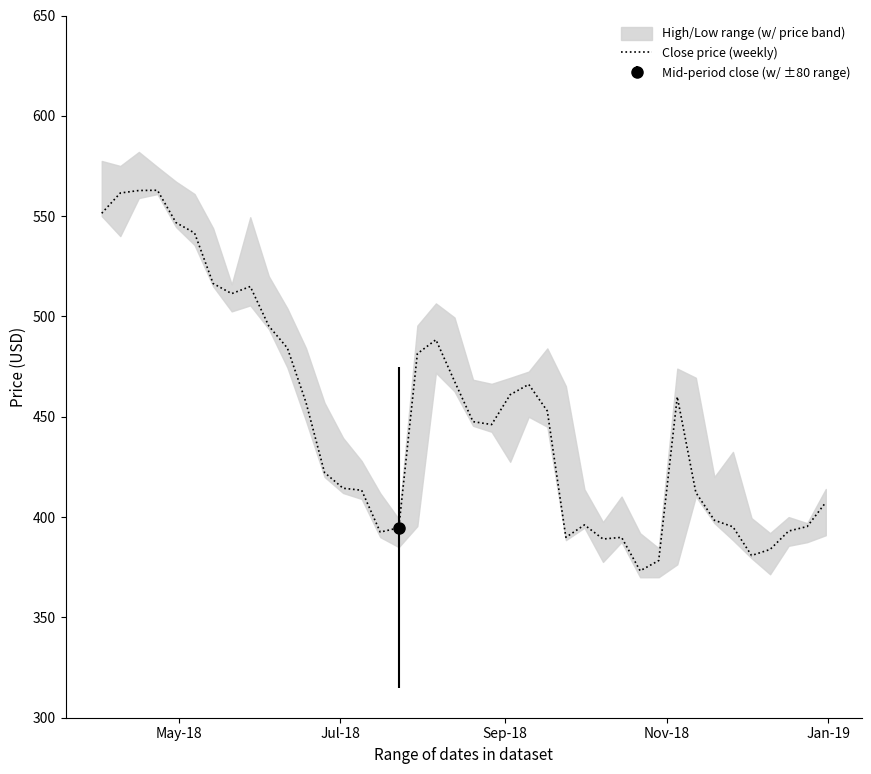

True or false: the data shows 778.3 at 23.

False